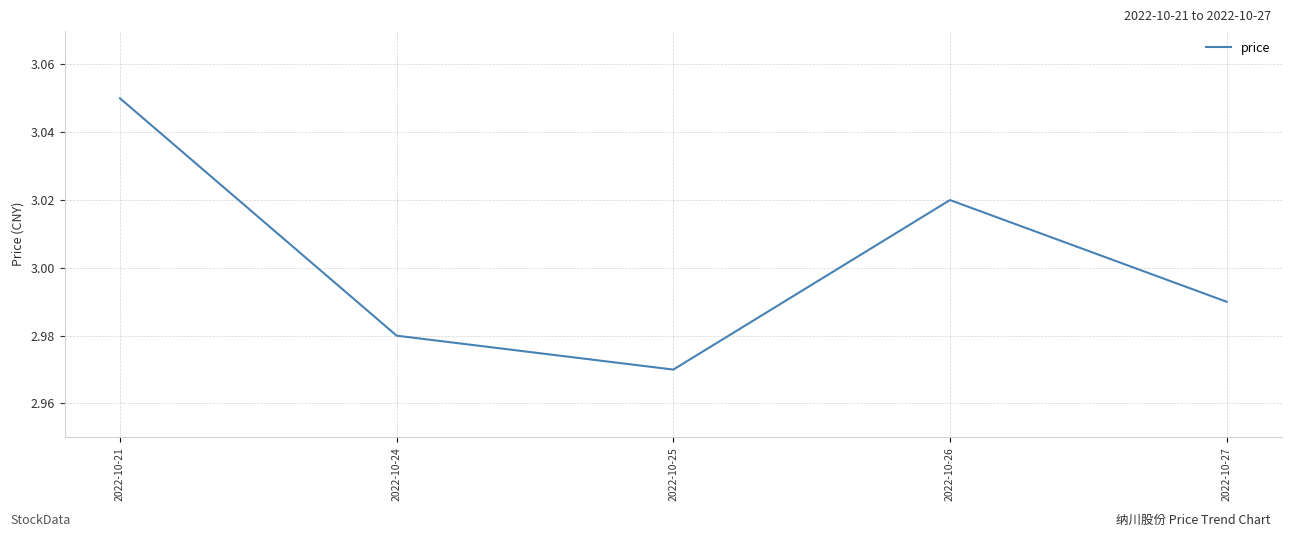

True or false: the data has more than 0 interior local peaks.

True